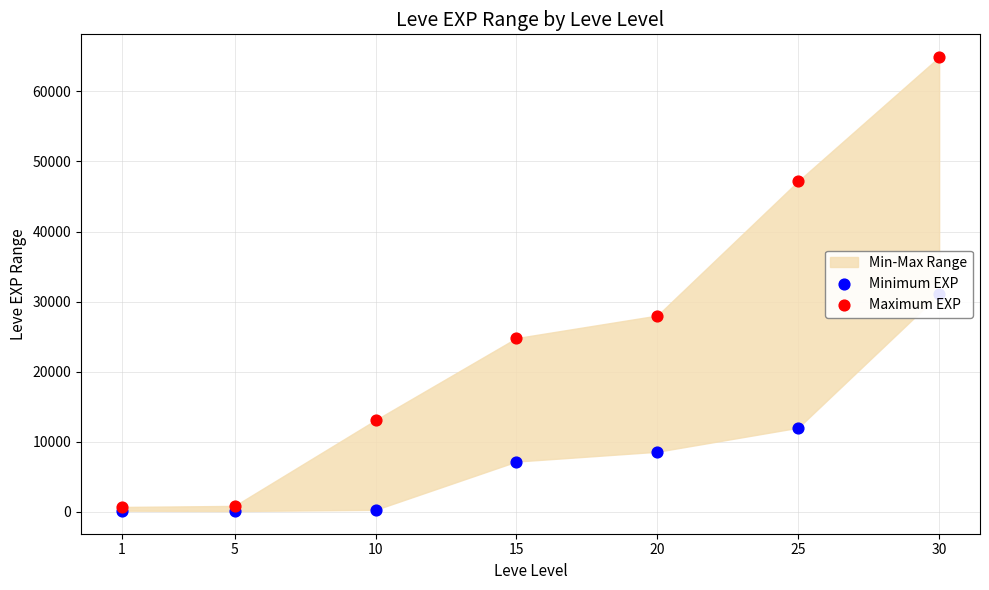

Which series has the widest spread of Y values?

Maximum EXP